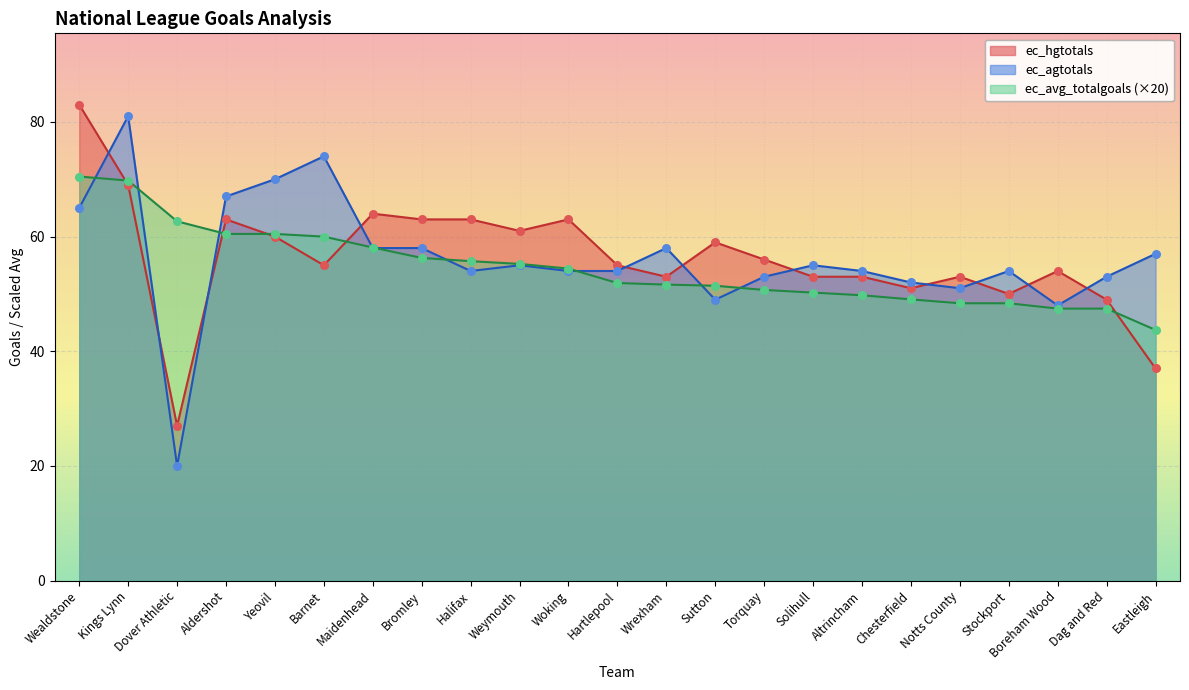

At which category is the sum across all series the highest?

Kings Lynn